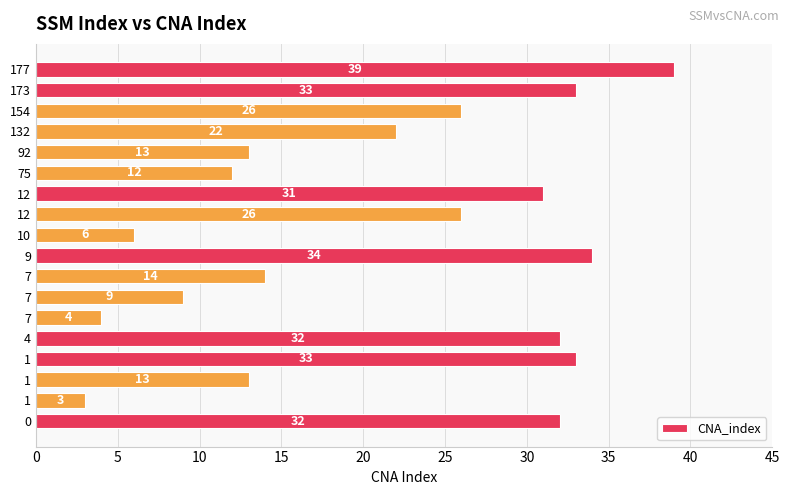

Does the chart contain any negative values?

No